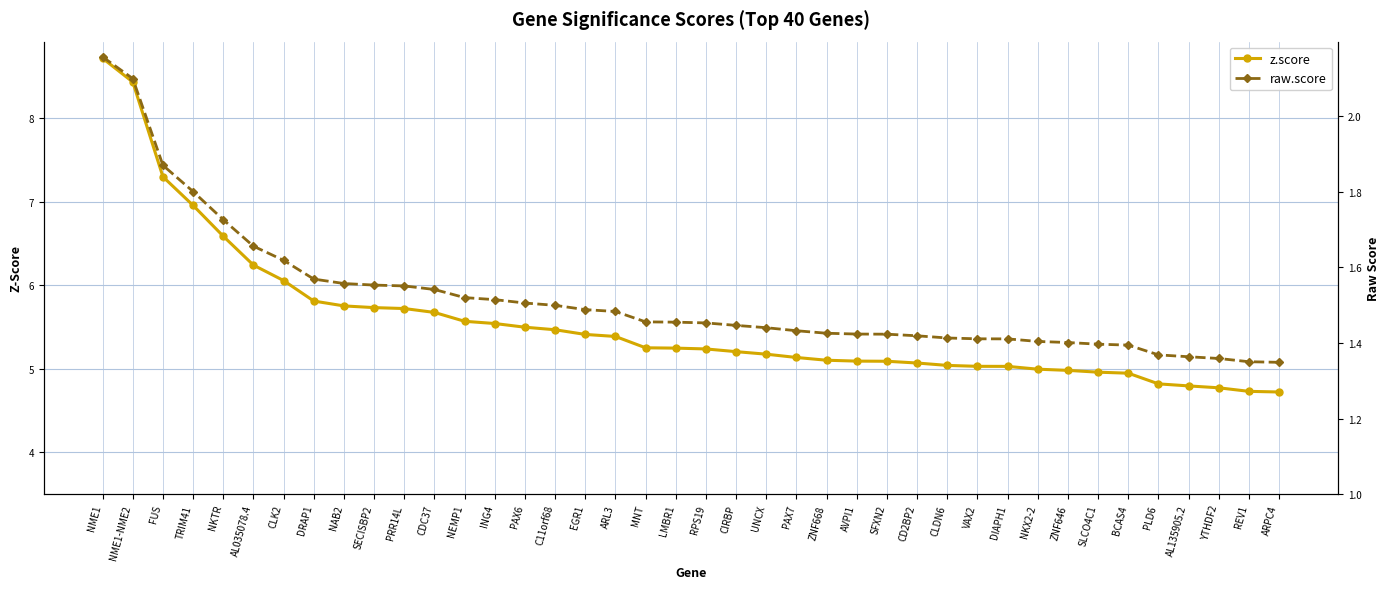

Between ZNF668 and ARPC4, which is larger?

ZNF668